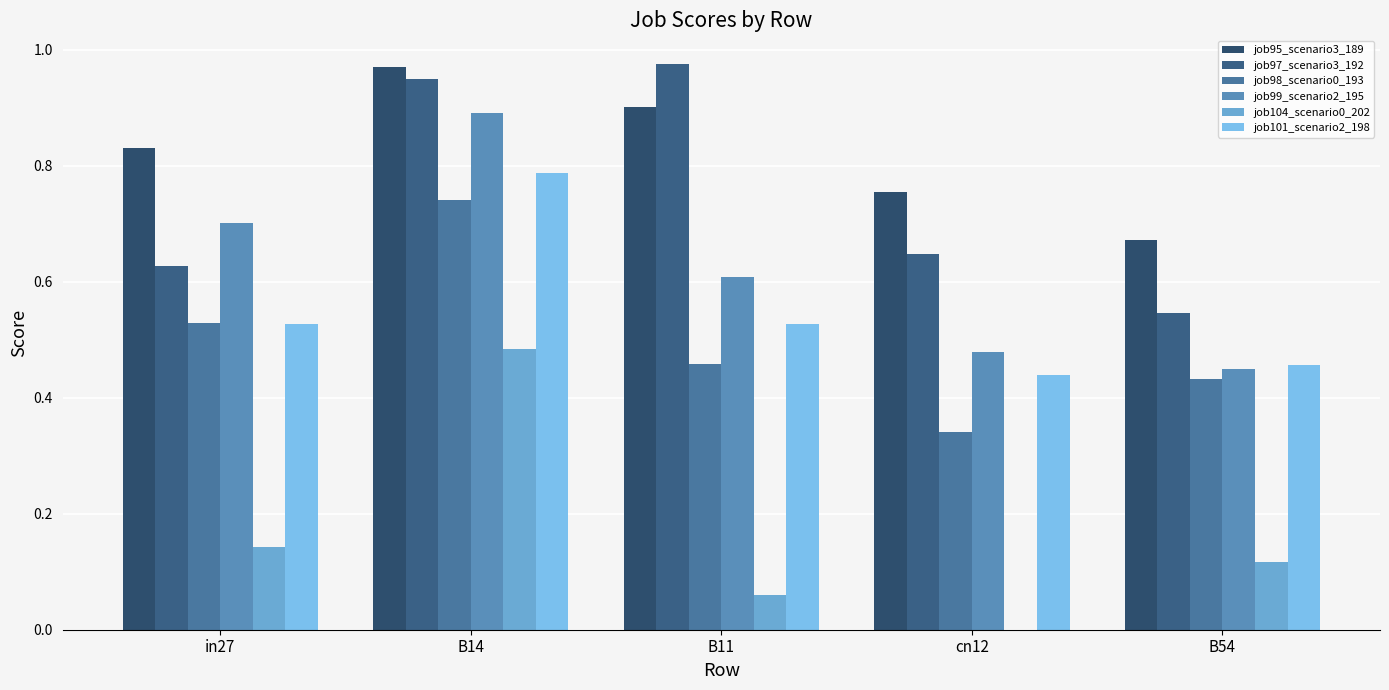

The value of job95_scenario3_189 at B11 is 1.4. True or false?

False